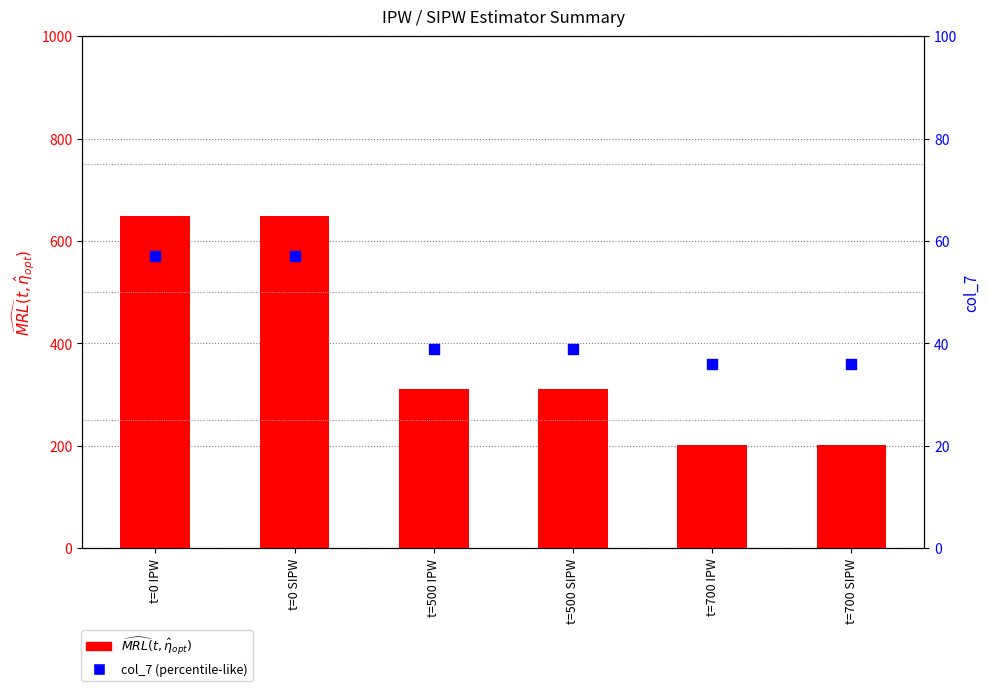

What is the total value across all series at t=0 SIPW?

704.7